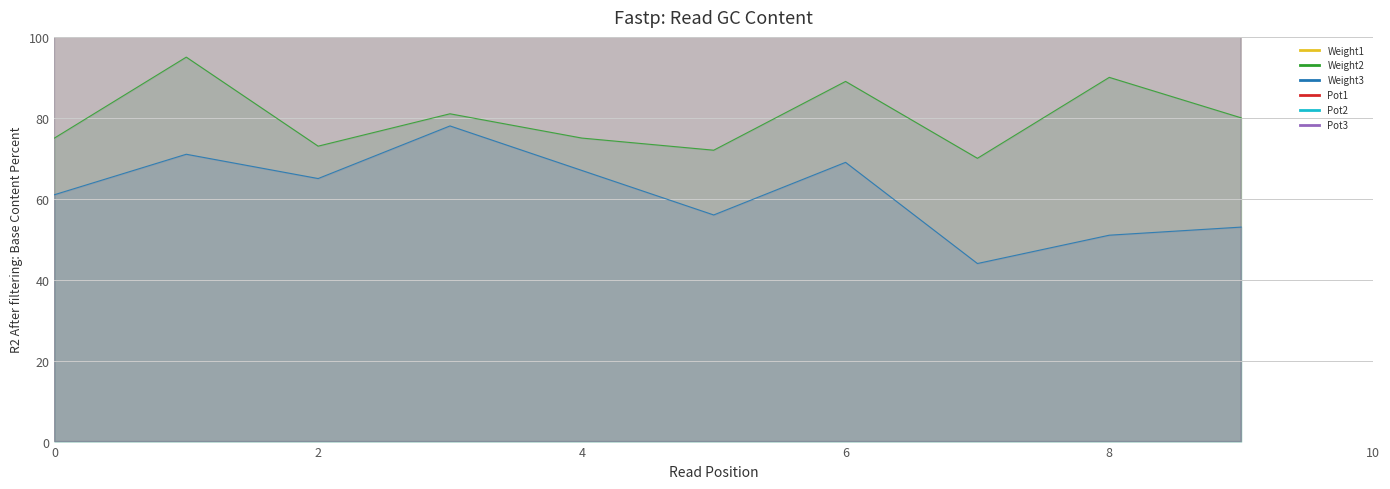

What is the smallest value displayed?

44